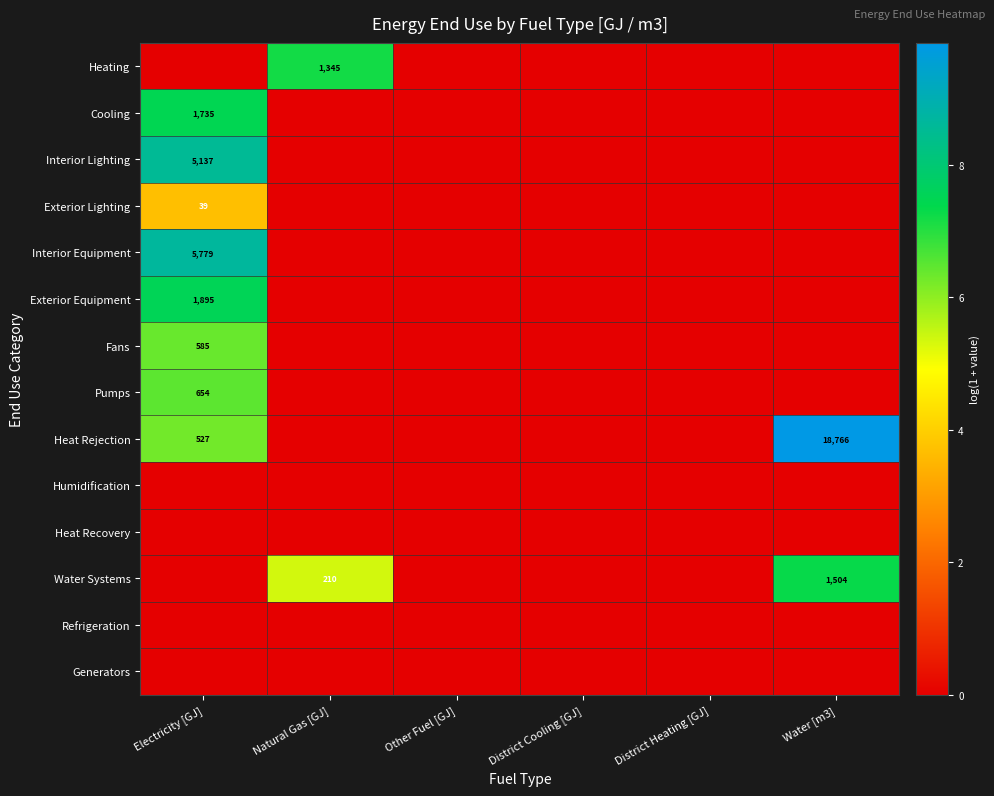

At which category does the chart reach its minimum across all series?

Electricity [GJ]